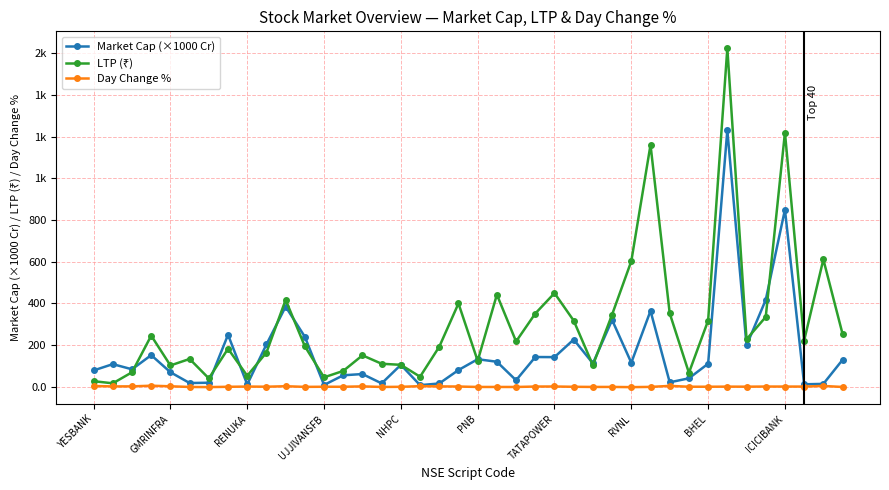

In Market Cap (×1000 Cr), how many points are lower than both neighbors (excluding endpoints)?

13